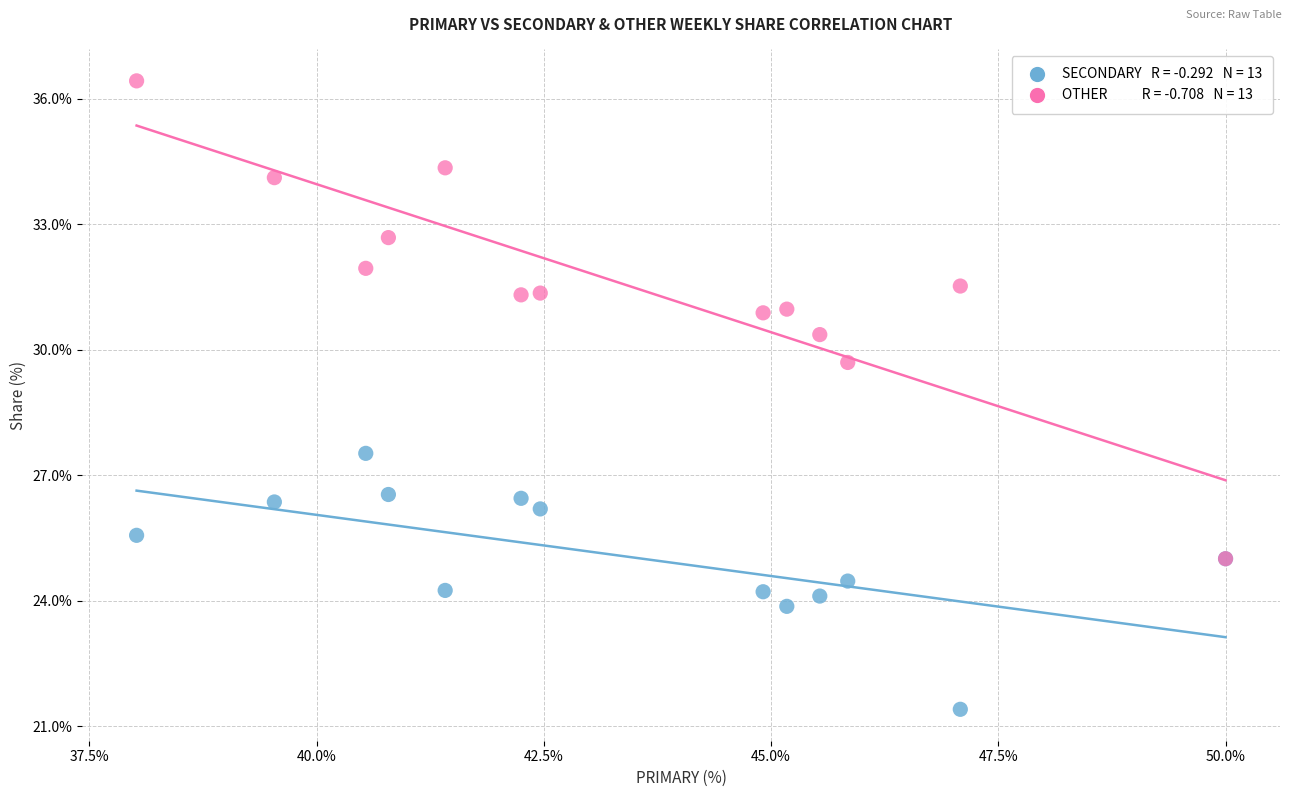

Across all series, what Y value is closest to 28?

27.5